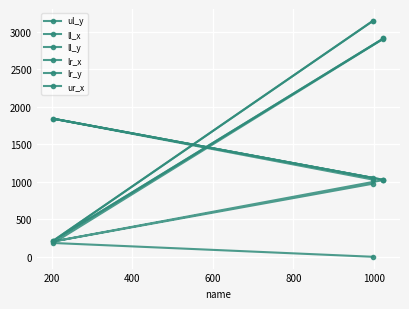

What is the maximum value shown in the chart?

3147